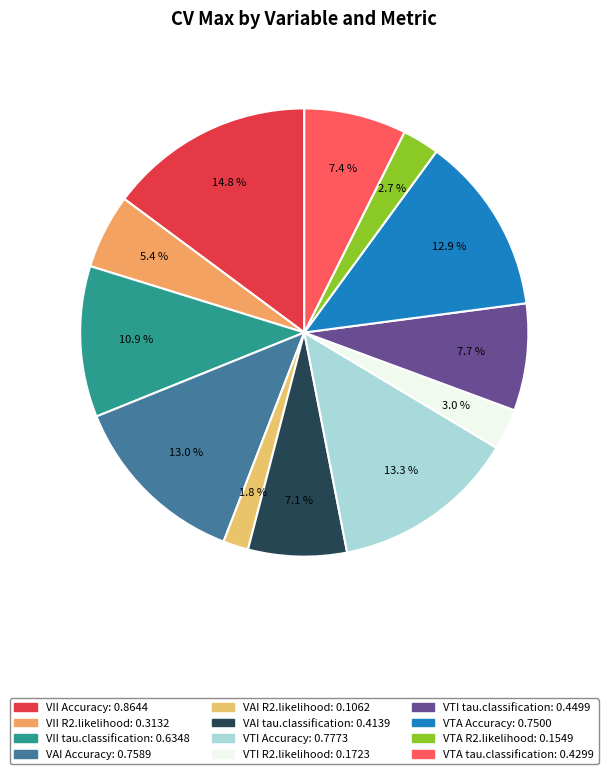

How many segments does this pie chart have?

12